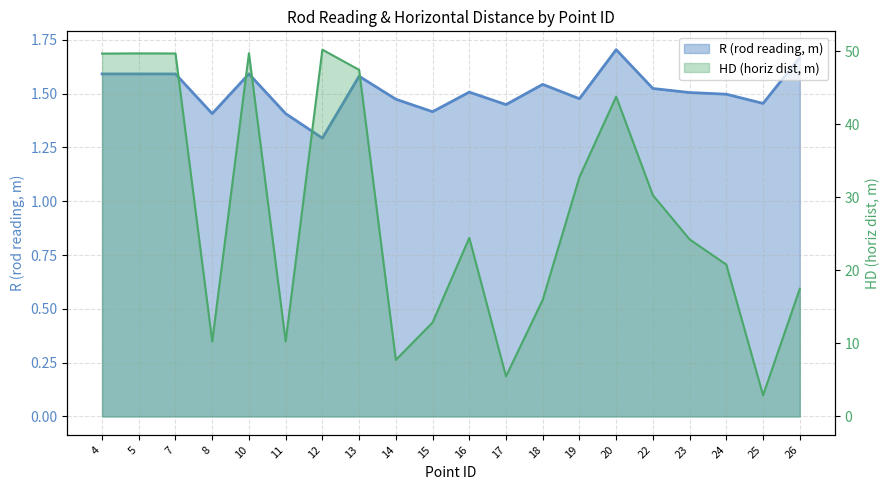

How many data points in HD (horiz dist, m) are less than 24?

9